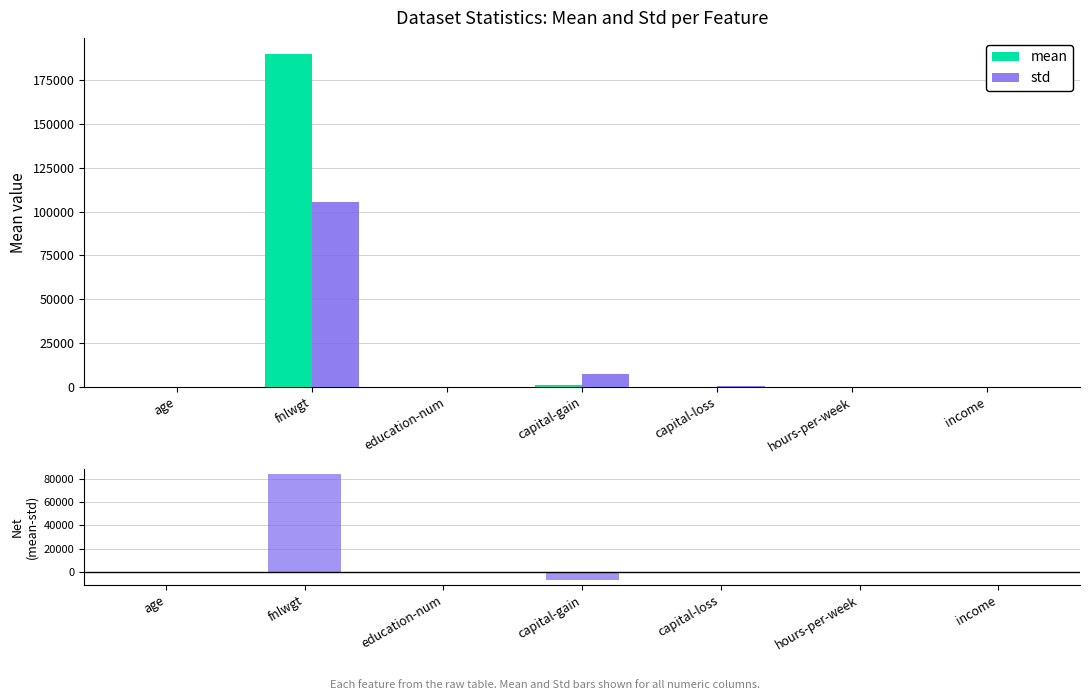

What is the difference between the maximum and minimum values in the mean series?

189734.5